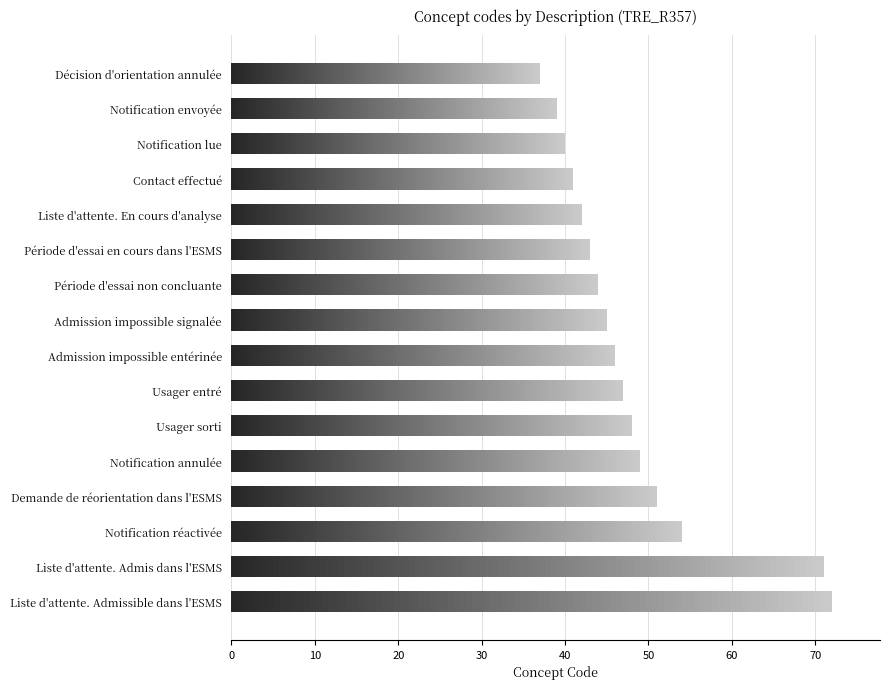

Is it true that the value at Notification lue is 40?

True